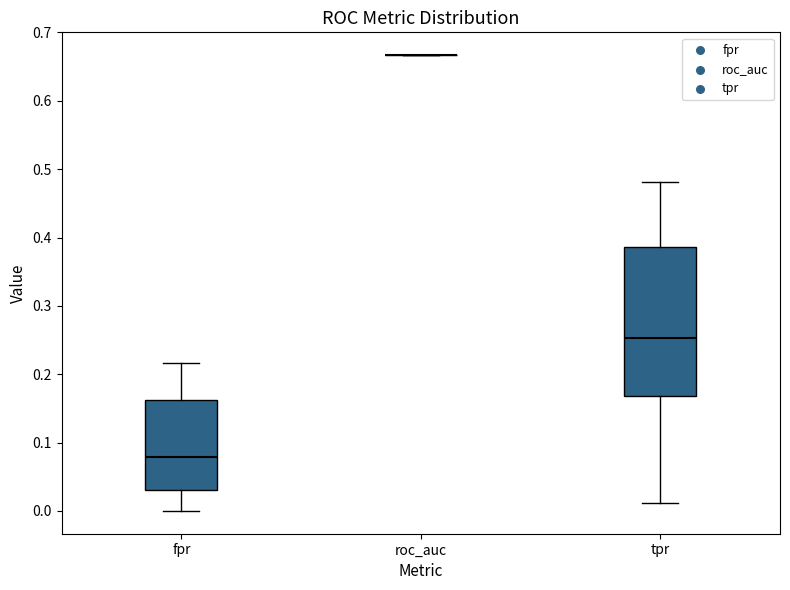

Reading left to right, read every box against the y-axis: the position of its median line, the range the box covers, and the ends of its whiskers. The values are not printed on the chart, so give them approximately, as read against the axis.

fpr: median 0.08, box 0.03 to 0.16, whiskers 0.00 to 0.22
roc_auc: box collapsed to a line at 0.67, whiskers 0.67 to 0.67
tpr: median 0.25, box 0.17 to 0.39, whiskers 0.01 to 0.48